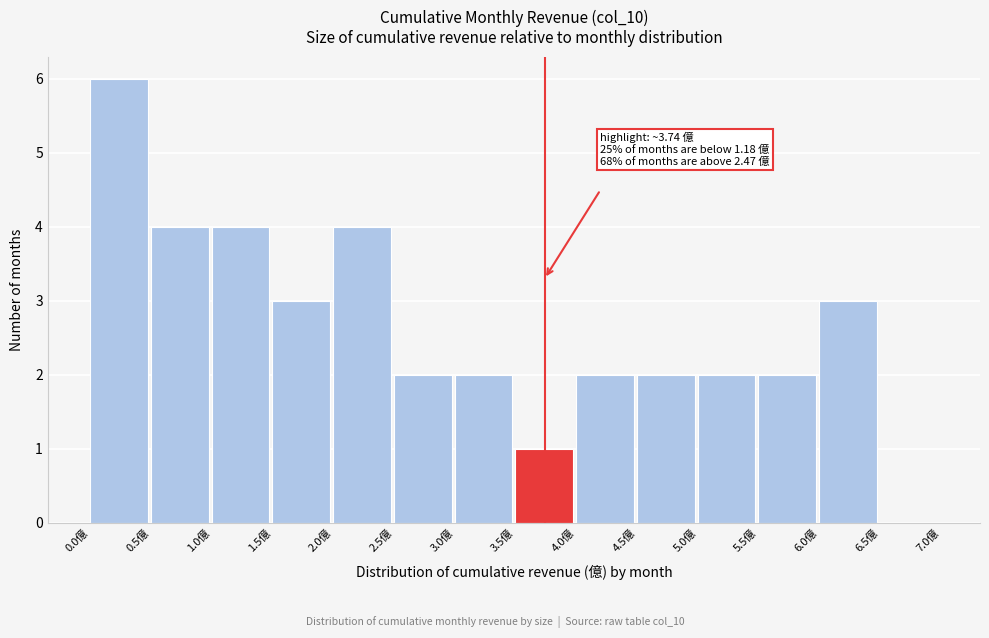

Over which range of the x-axis is the bar tallest?

0.0 to 0.5